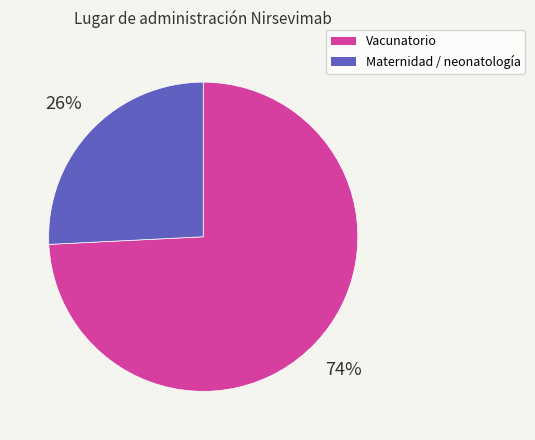

To the nearest percent, what is the difference between the largest and smallest slice percentages?

48%